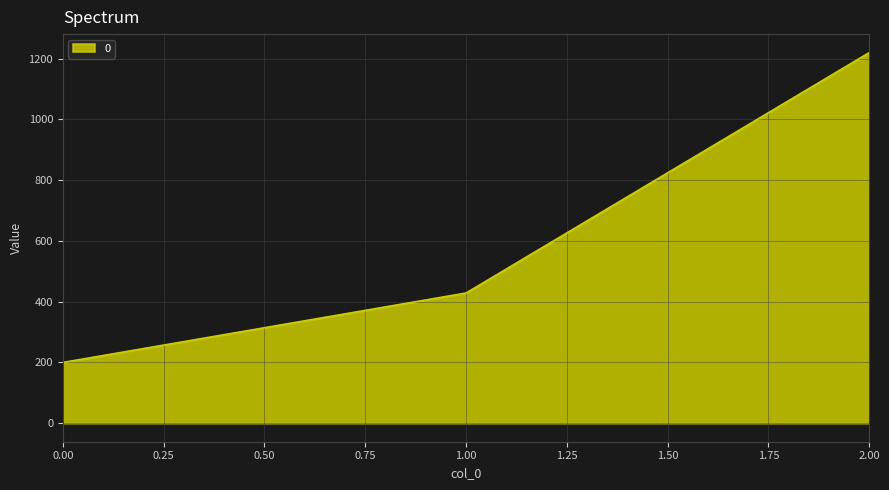

Rank the categories by value from highest to lowest.

2.00, 1.00, 0.00